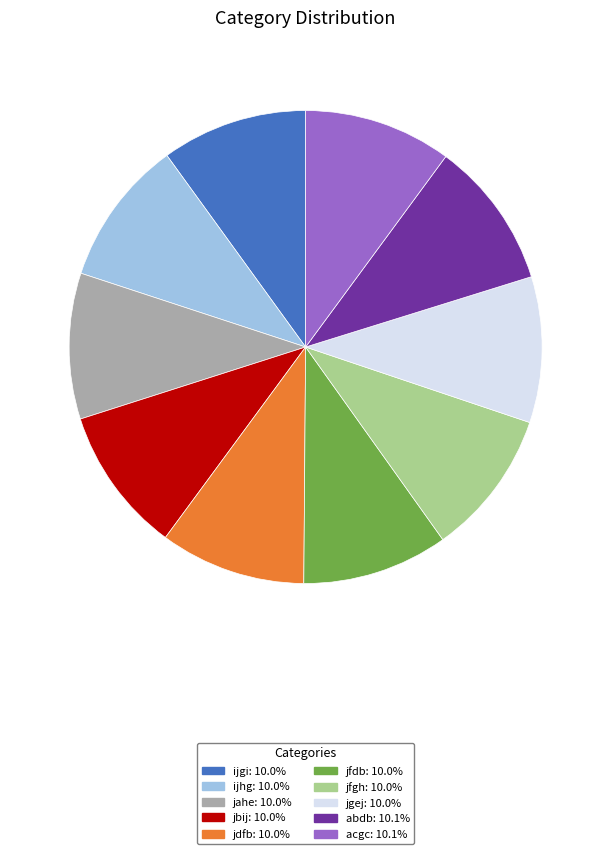

How many slices are in this pie chart?

10